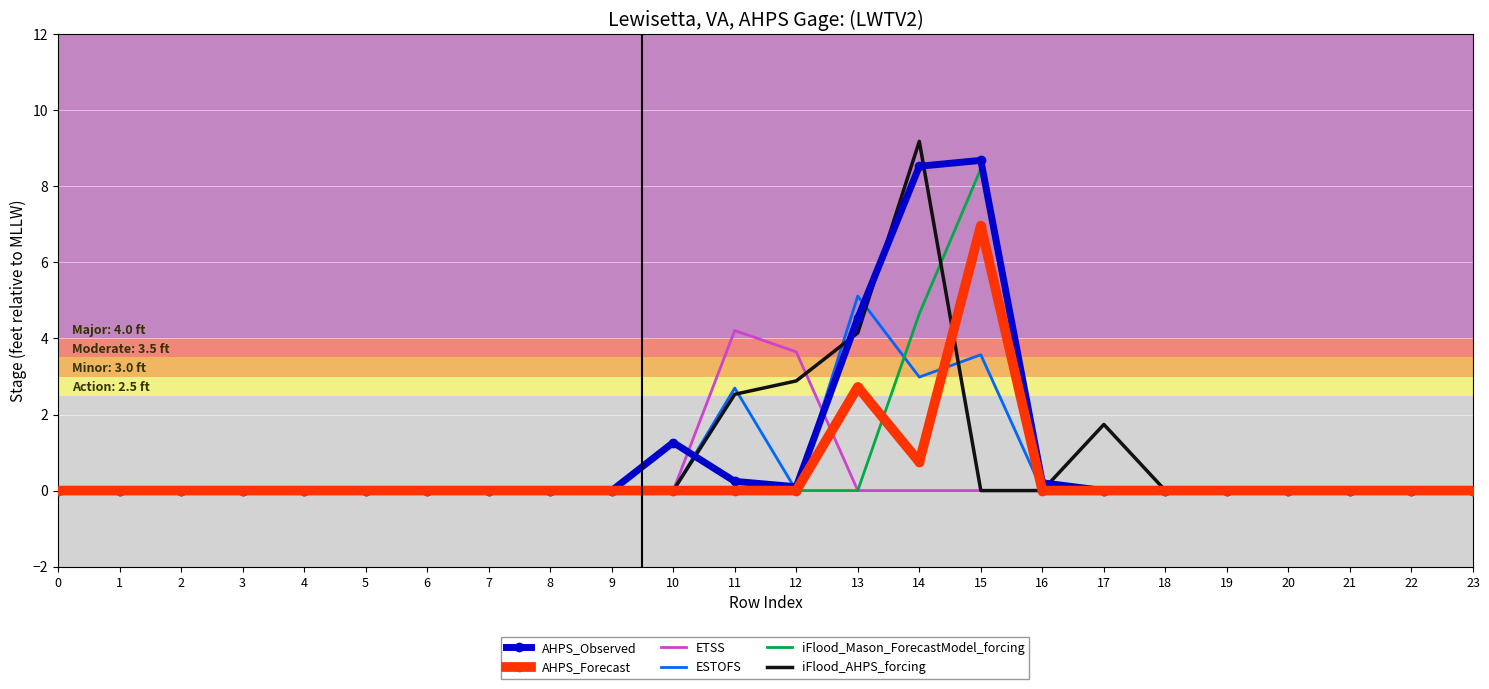

What is the difference between the highest and lowest values at 17?

1.7